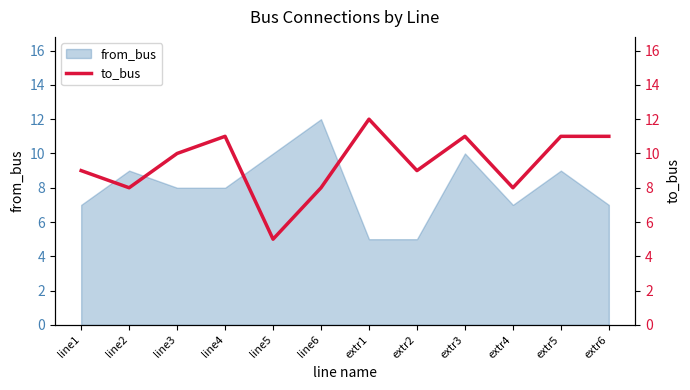

What position from the right is line1?

12